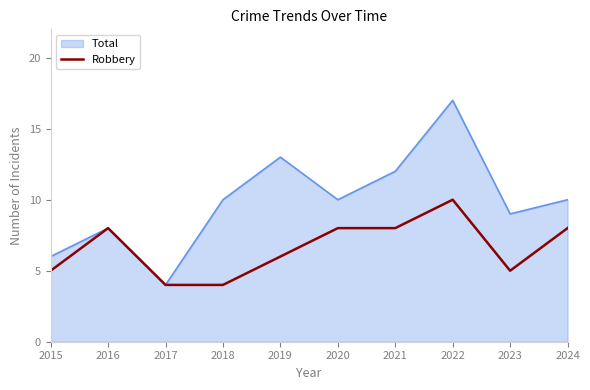

What is the difference between the highest and lowest values at 2022?

7